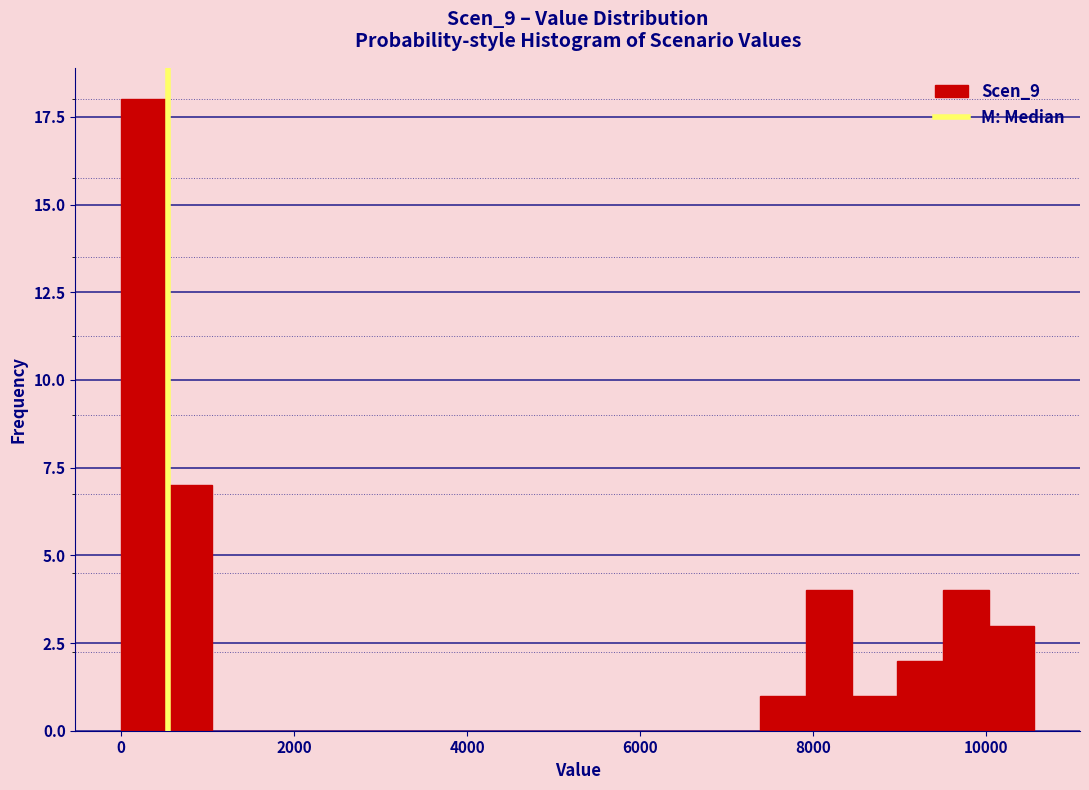

Read against the x-axis, roughly where is the centre of the tallest bar?

200